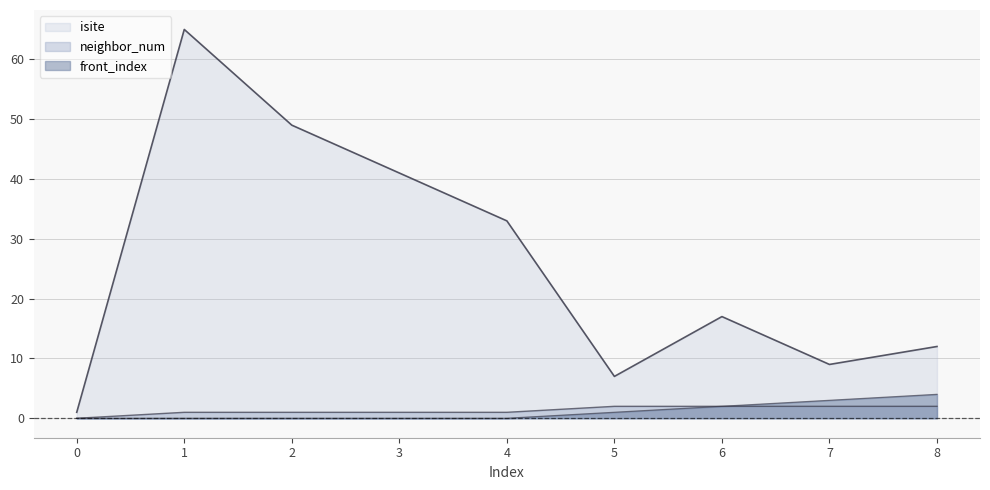

How many values in the isite series are below 17?

4